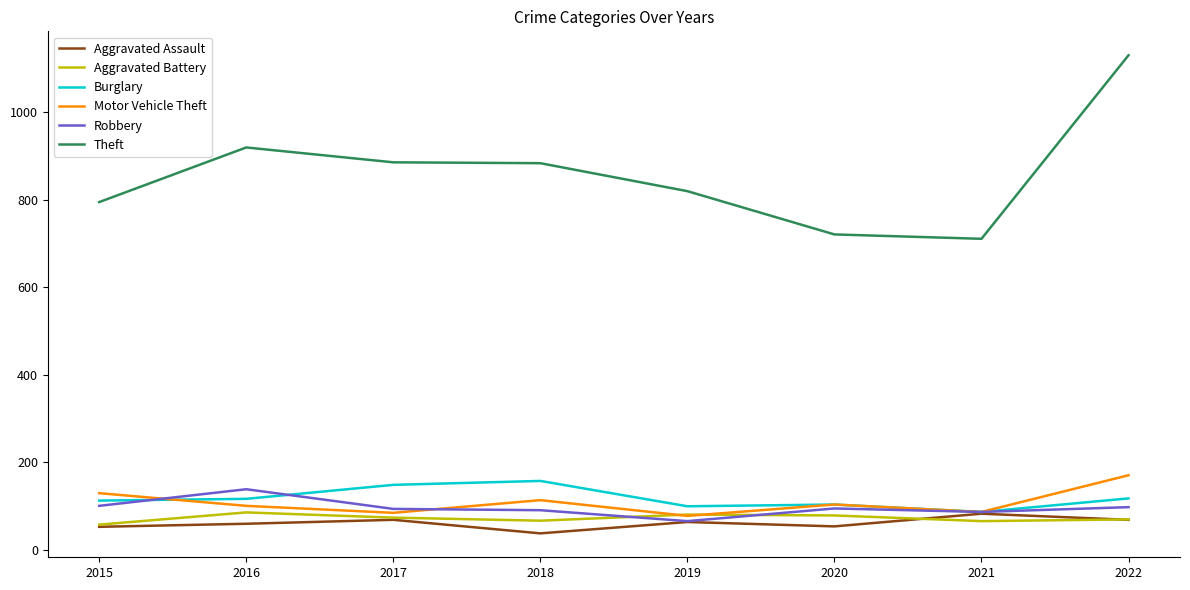

Which series has the largest total across all categories?

Theft